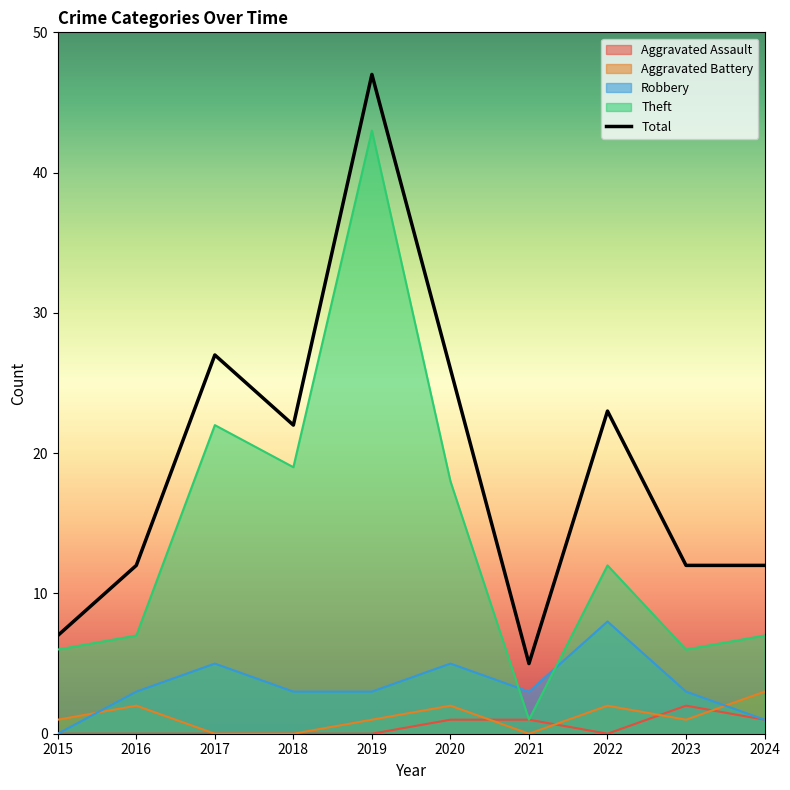

List the labels in order of Theft value, largest first.

2019, 2017, 2018, 2020, 2022, 2016, 2024, 2015, 2023, 2021